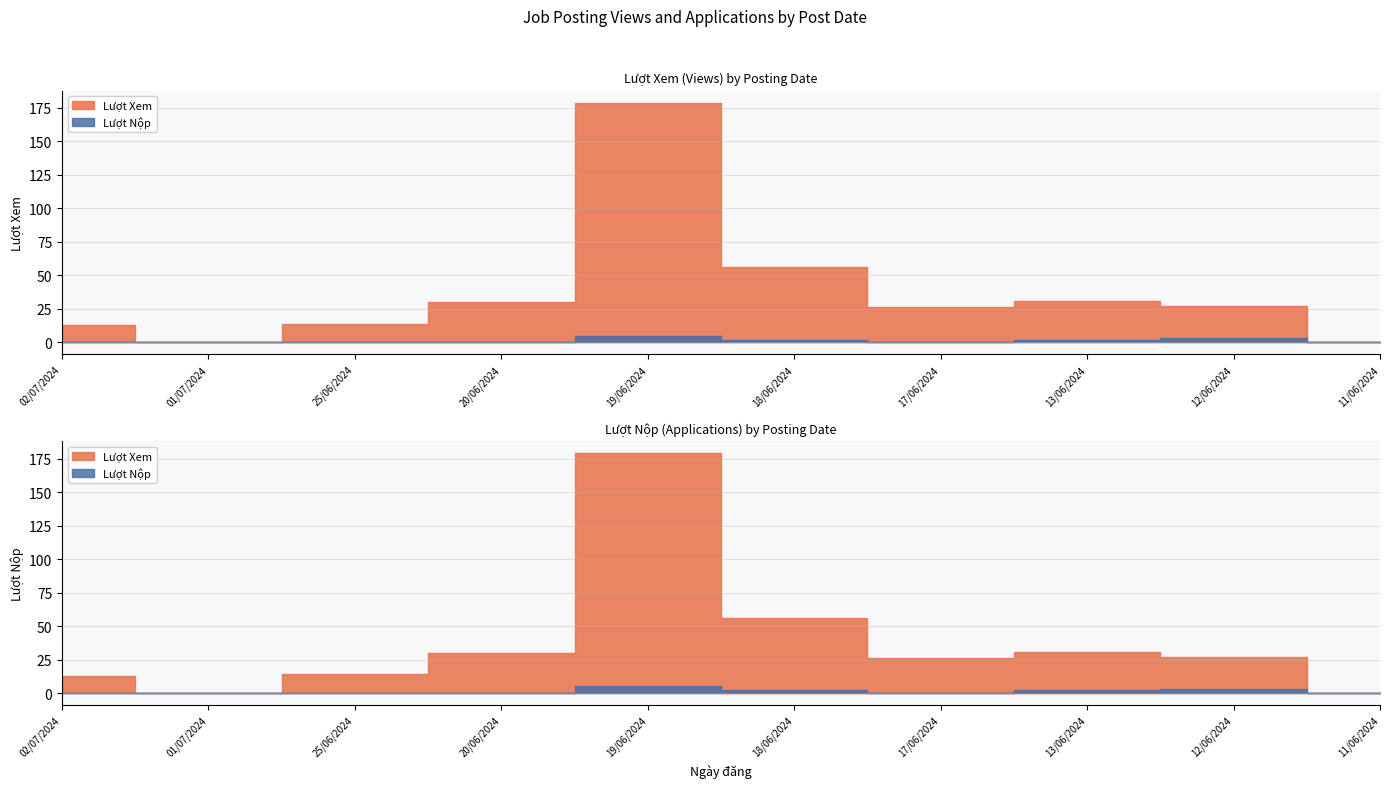

What is the difference between the maximum and minimum values in the Lượt Xem series?

179